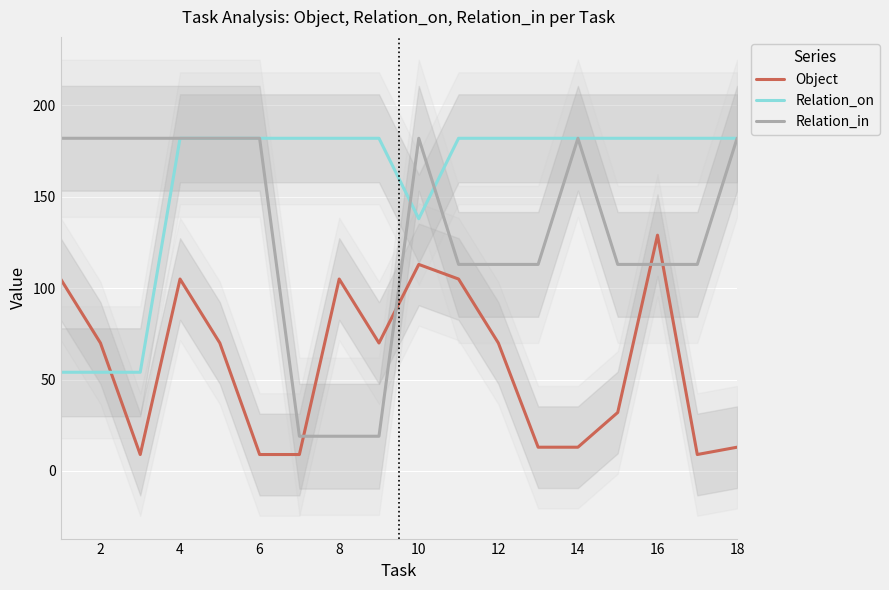

Count the number of data series in this chart.

3